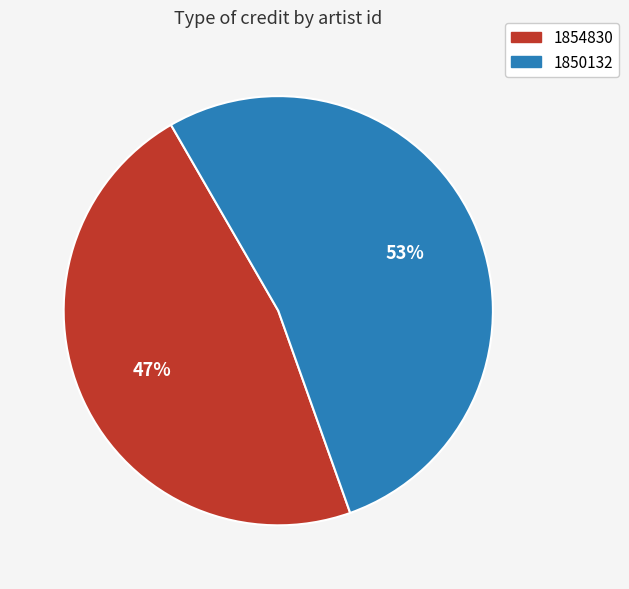

To the nearest percent, what is the difference between the 1850132 and 1854830 slice percentages?

6%